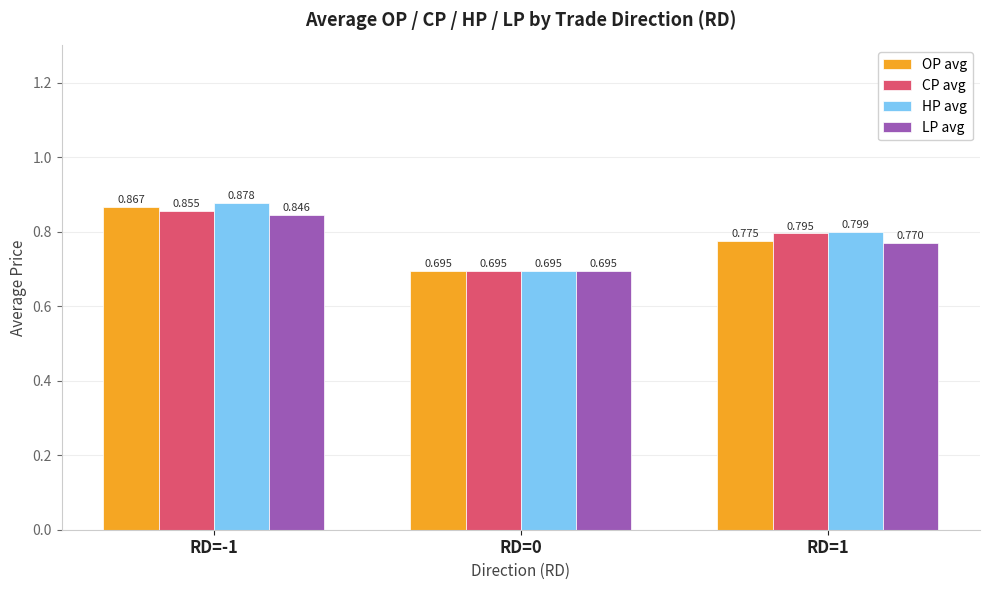

Rank the series by their maximum value, from highest to lowest.

HP avg, OP avg, CP avg, LP avg